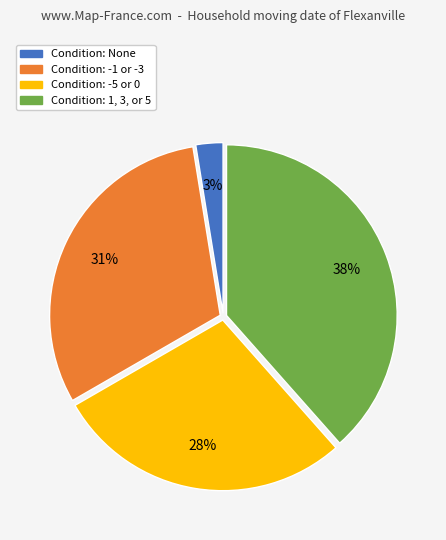

To the nearest percent, what portion does Condition: -5 or 0 represent?

28%